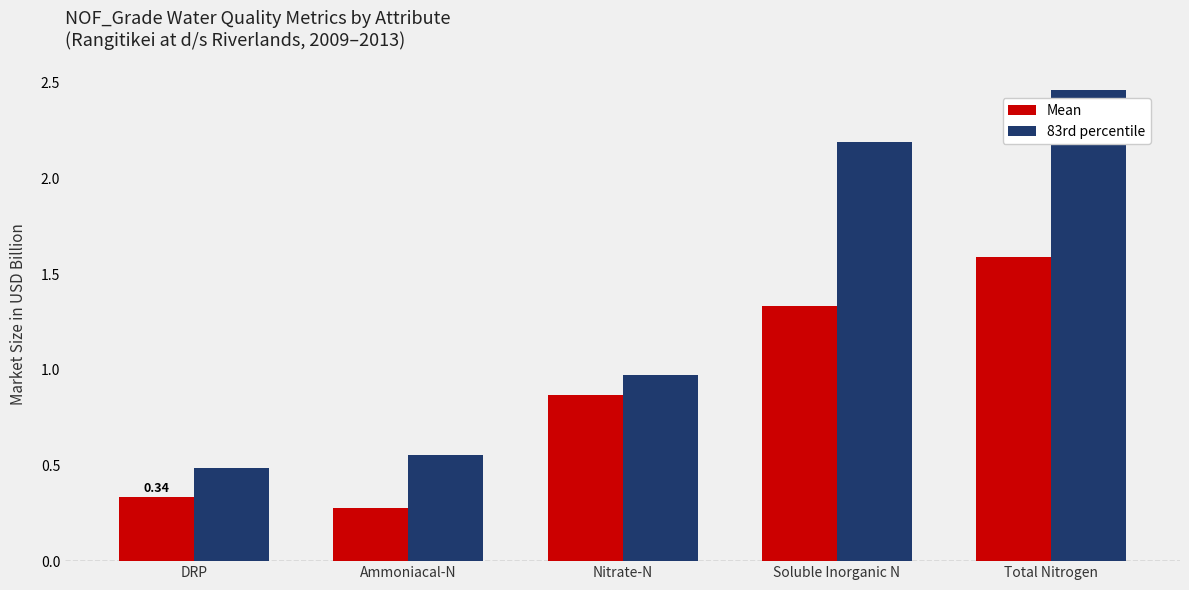

Is the value of 83rd percentile at Soluble Inorganic N greater than the value of Mean at Total Nitrogen?

Yes